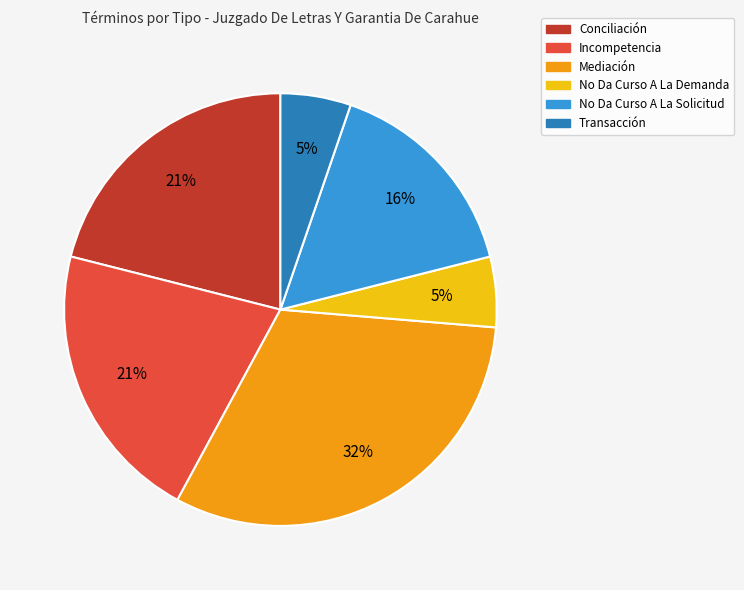

Does any single category account for the majority?

No